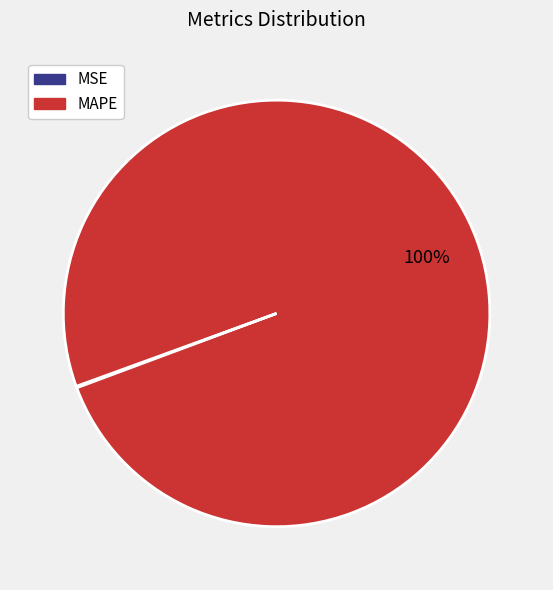

What is the majority slice?

MAPE